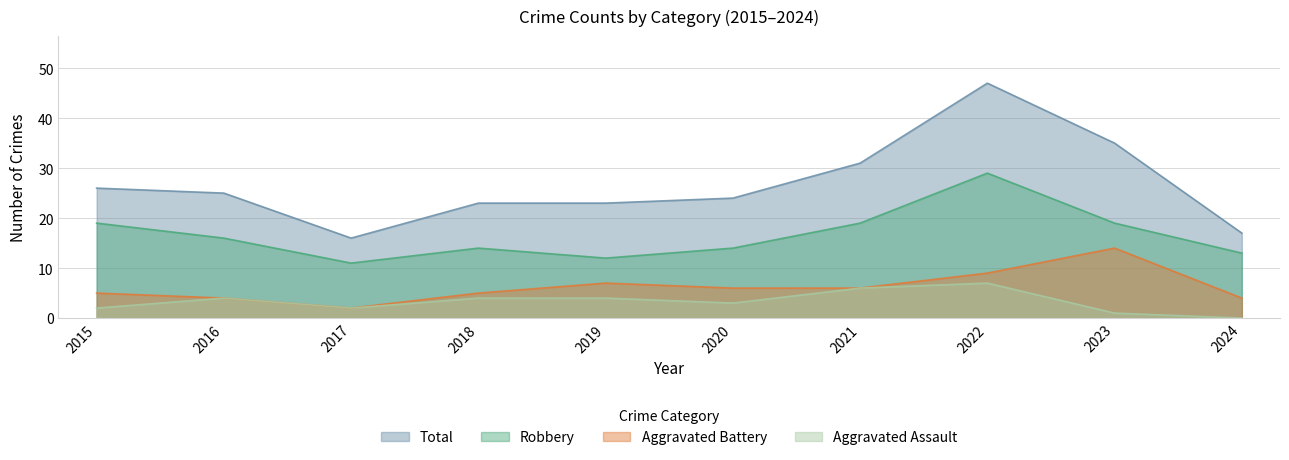

What is the value of the Aggravated Assault point at the 3rd from the left?

2